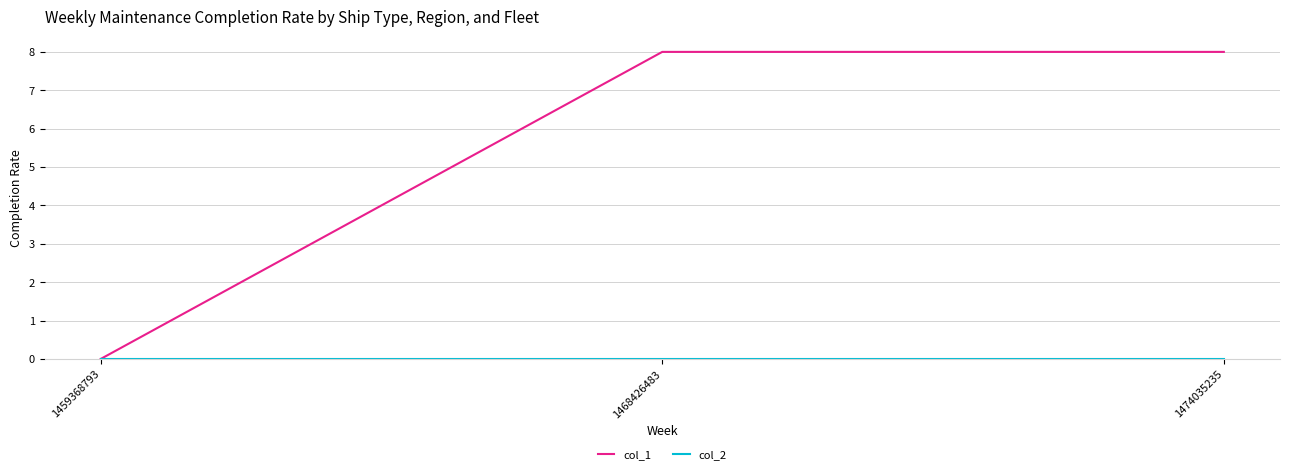

True or false: col_1 has a value of 3 at 1474035235.

False